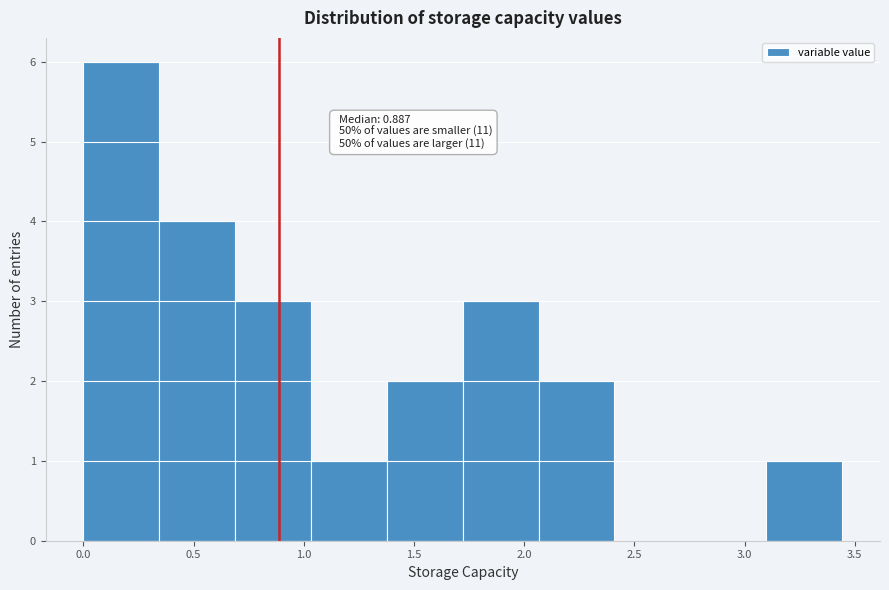

Which range on the x-axis has the tallest bar?

0.00 to 0.35